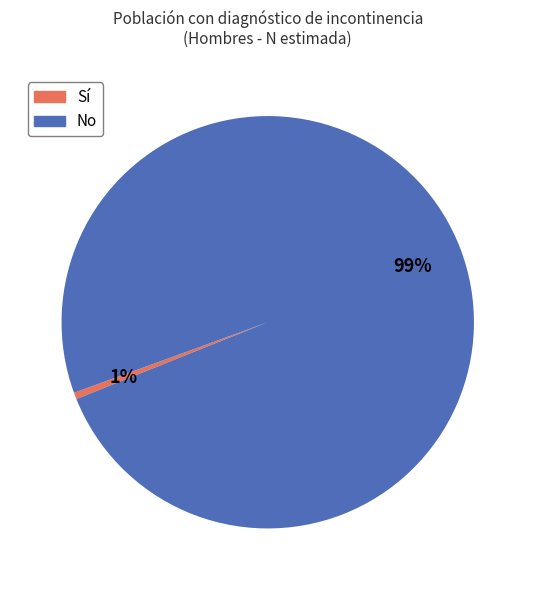

Is it true that Sí is 1% of the pie?

True